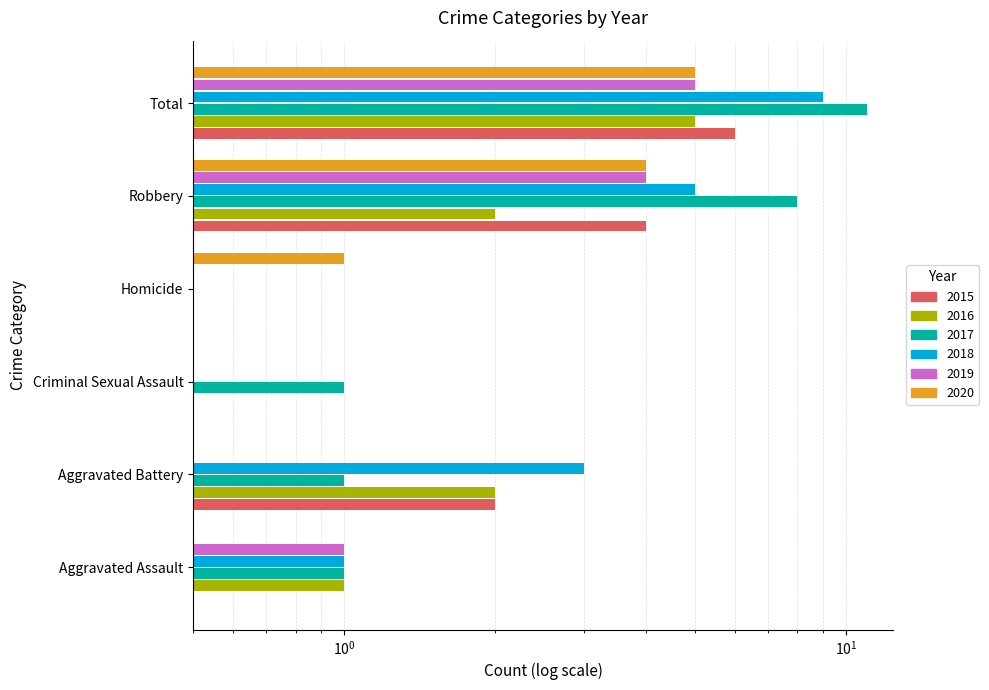

What is the sum of the 2016 values at Total and Homicide?

5